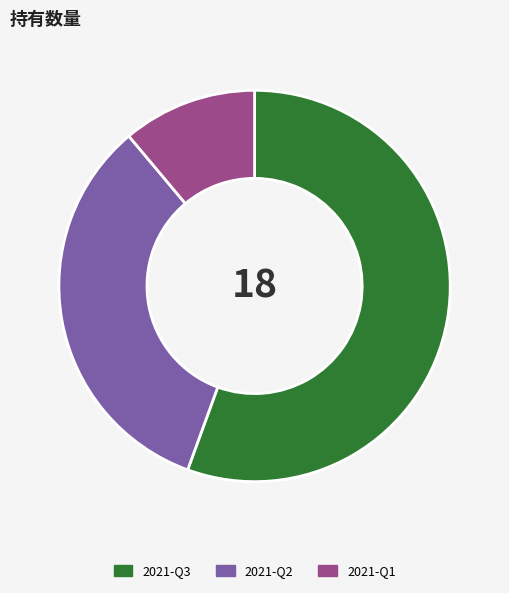

What is the ratio of the value at 2021-Q1 to the value at 2021-Q3?

0.2